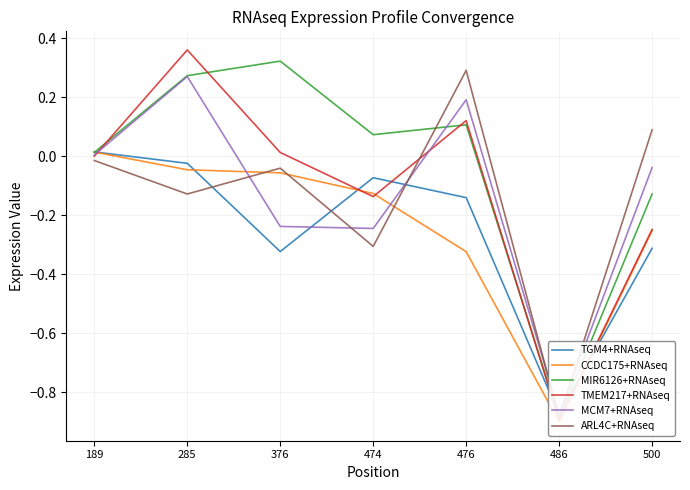

Which series has the widest spread of values?

TMEM217+RNAseq